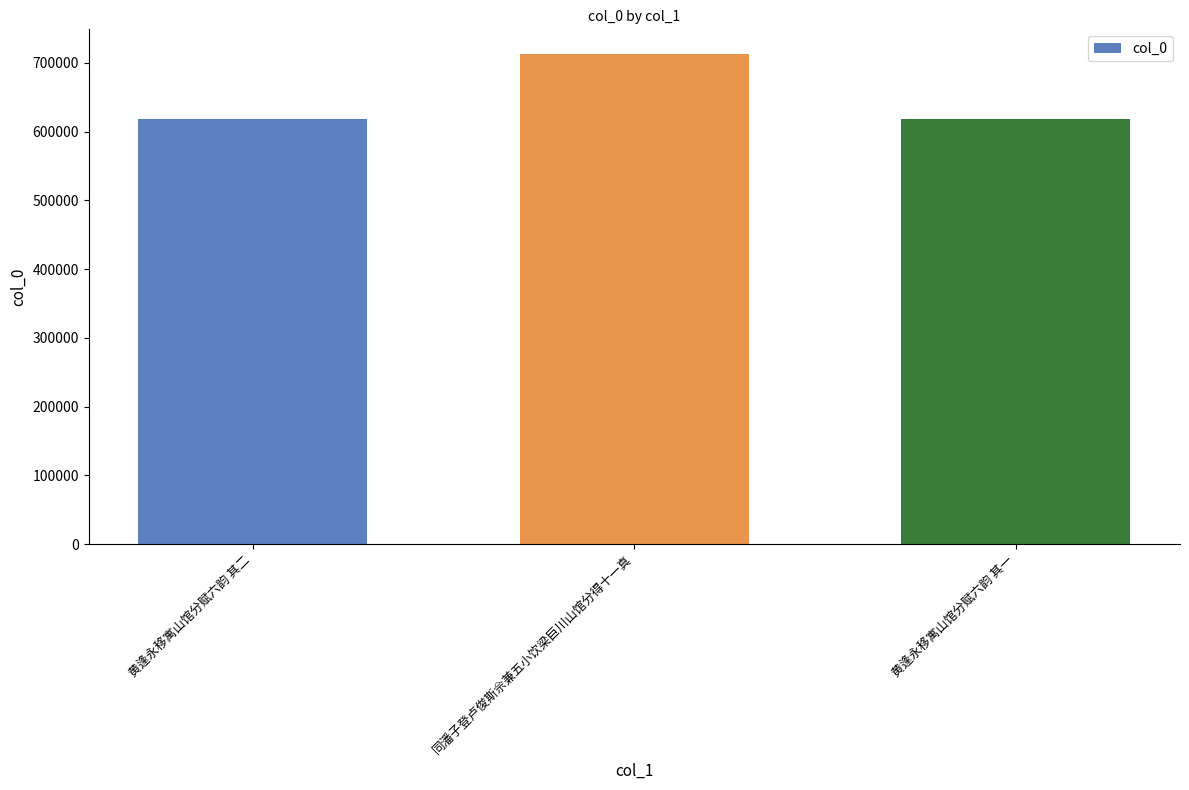

What value does the data have at 同潘子登卢俊斯佘兼五小饮梁巨川山馆分得十一真?

713316